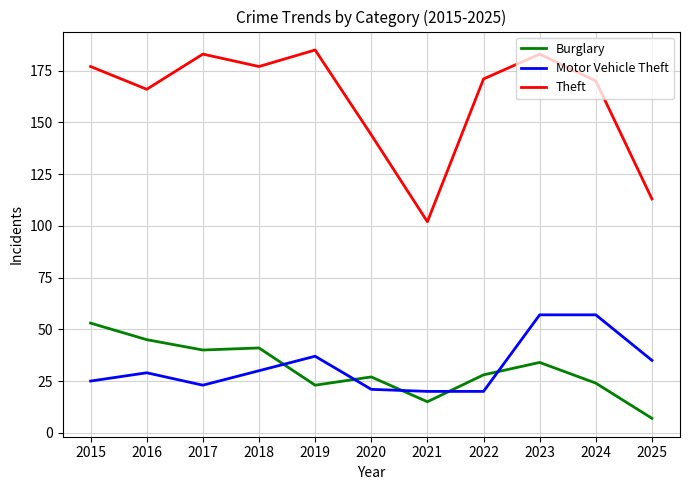

At which label does Burglary reach its peak?

2015